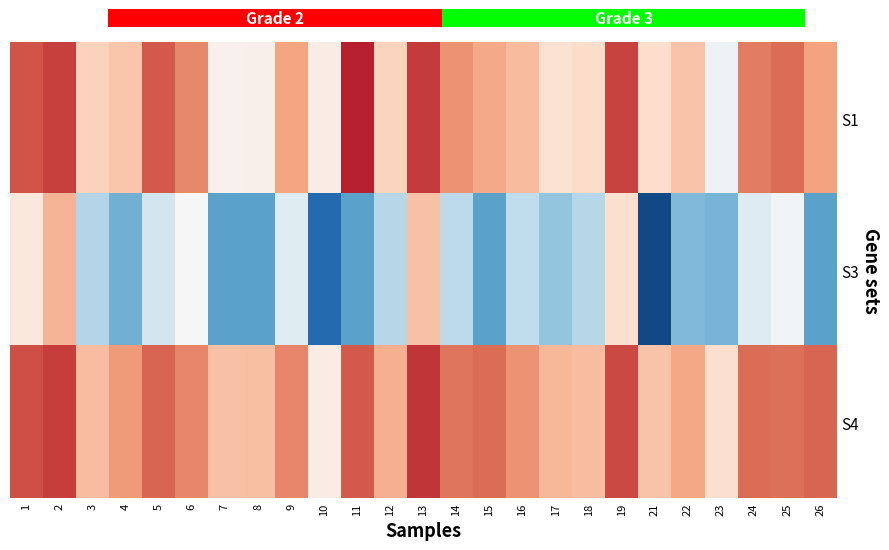

The value of S1 at 1 is 0.8. True or false?

True